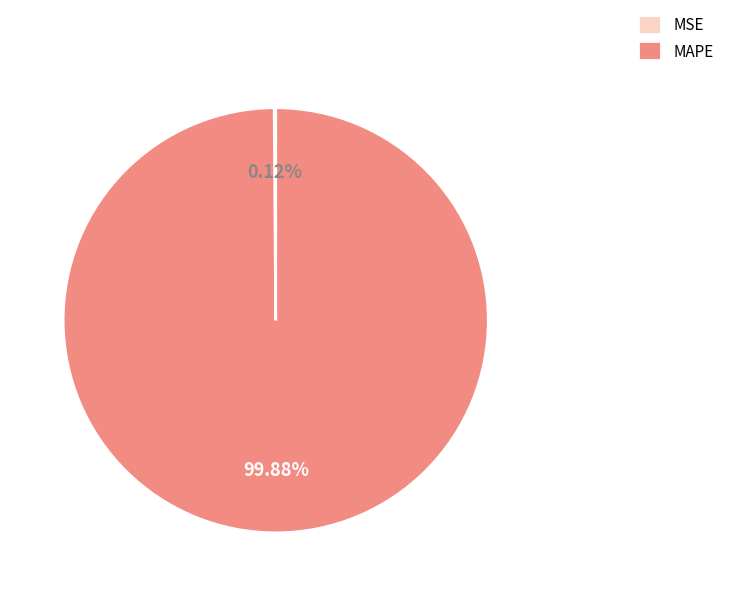

Does MAPE represent more than half of the total?

Yes